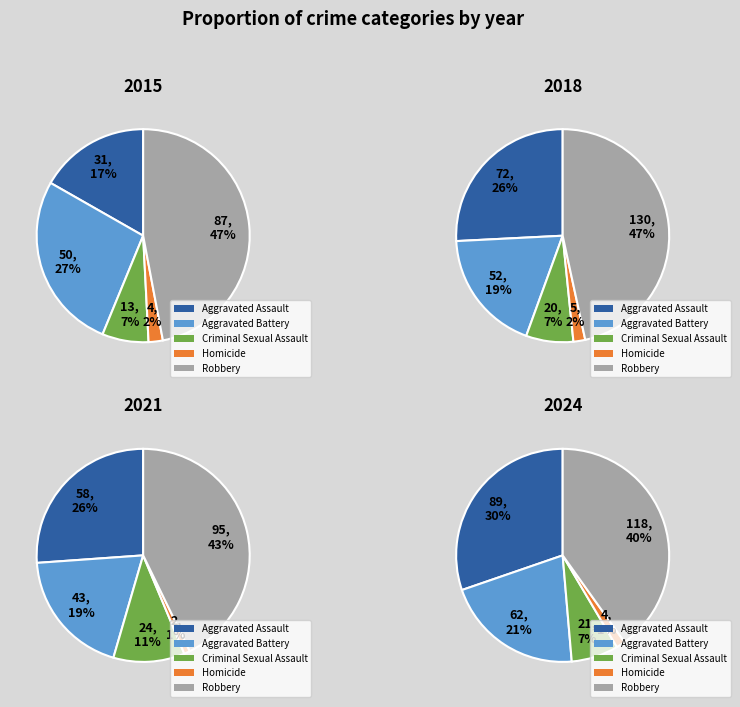

At 3, list the series in order from largest to smallest.

Robbery, Aggravated Assault, Aggravated Battery, Criminal Sexual Assault, Homicide